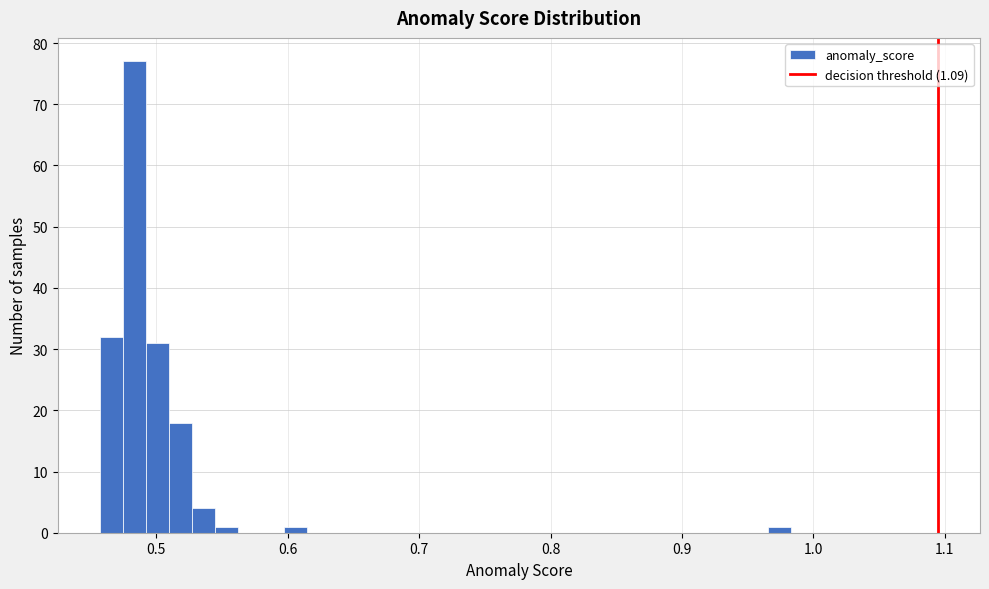

Read against the x-axis, roughly where is the centre of the tallest bar?

0.48